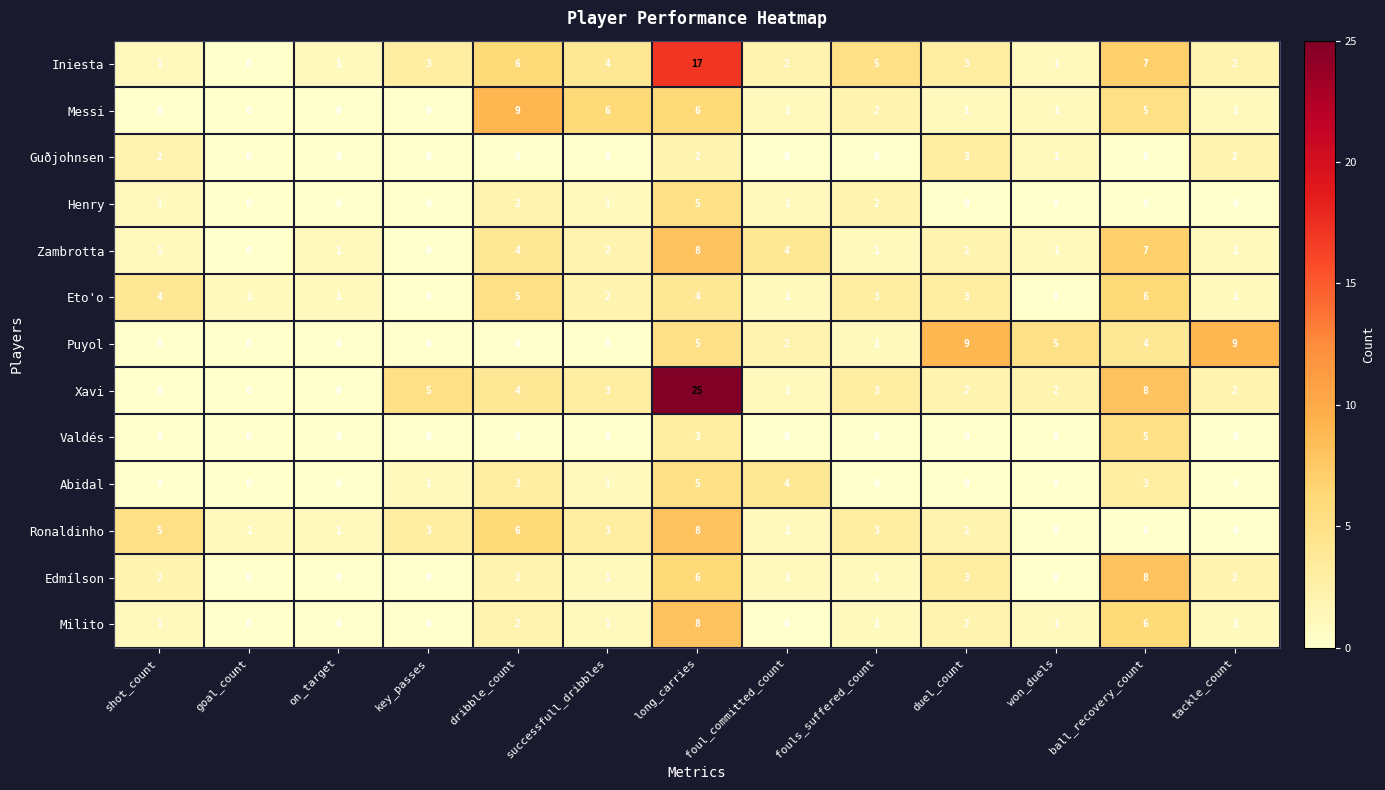

Count the Milito values in the range 0 to 2.

11